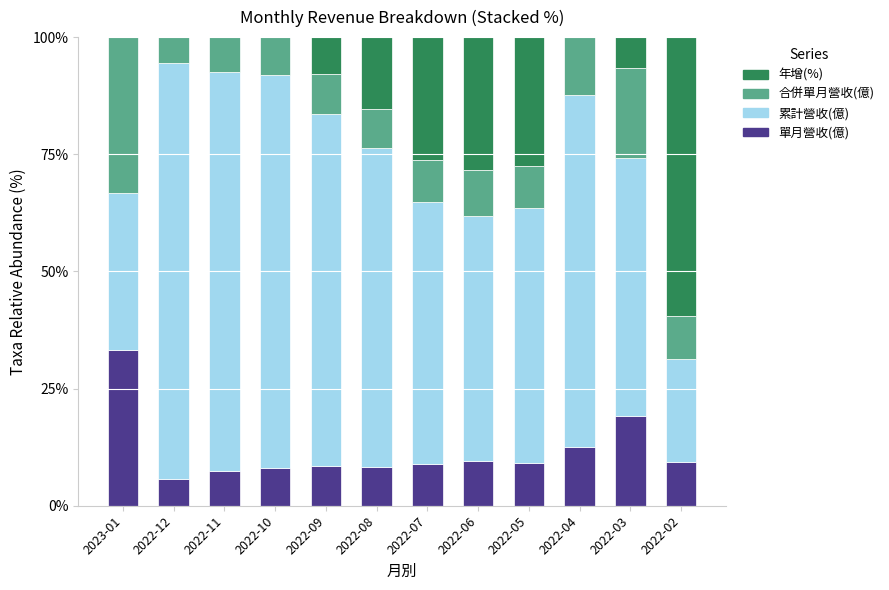

What is the total value across all series at 2022-09?

100.0